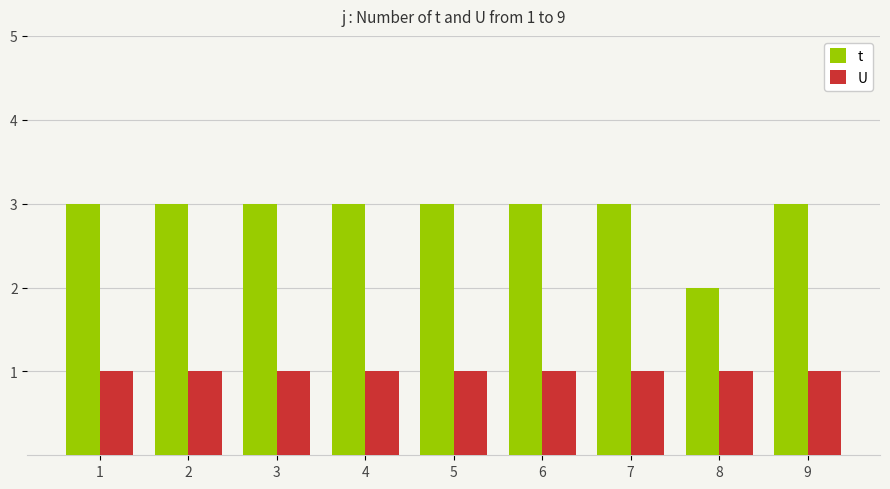

Is the value of U at 7 greater than the value of t at 7?

No